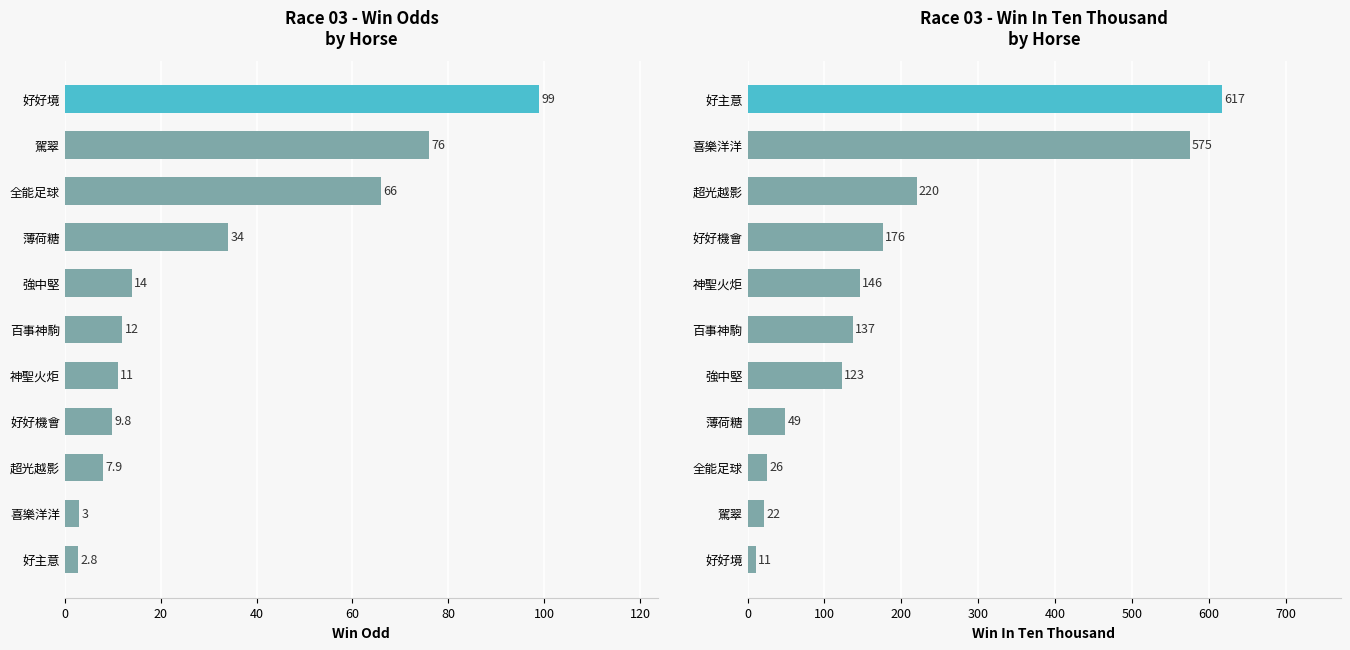

What is the value of the WinOdd bar at the 5th from the left?

11.0